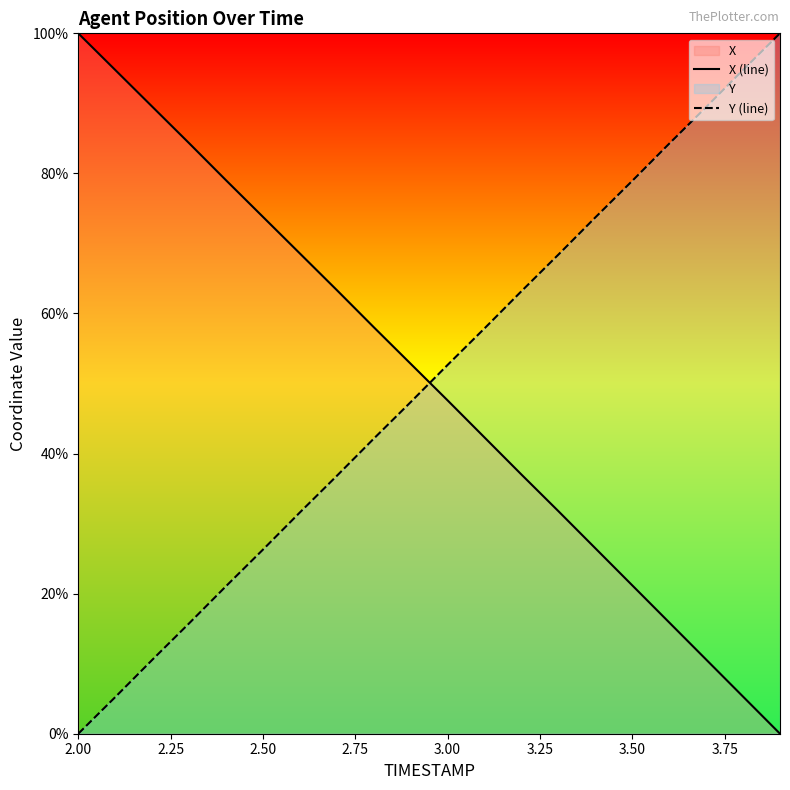

The value of Y (line) at 3.50 is 109.2. True or false?

False